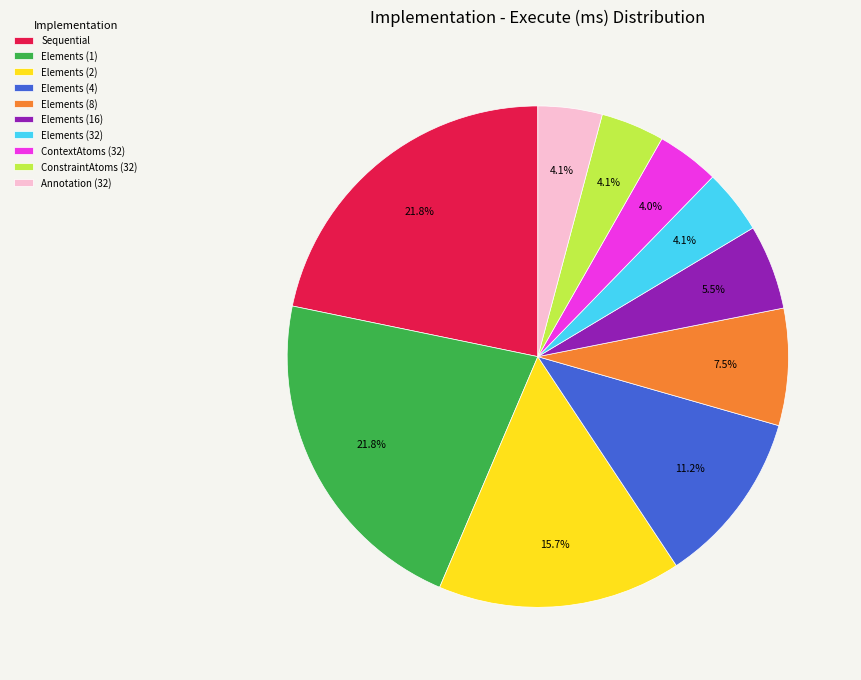

The ContextAtoms (32) slice represents 4% of the pie. True or false?

True